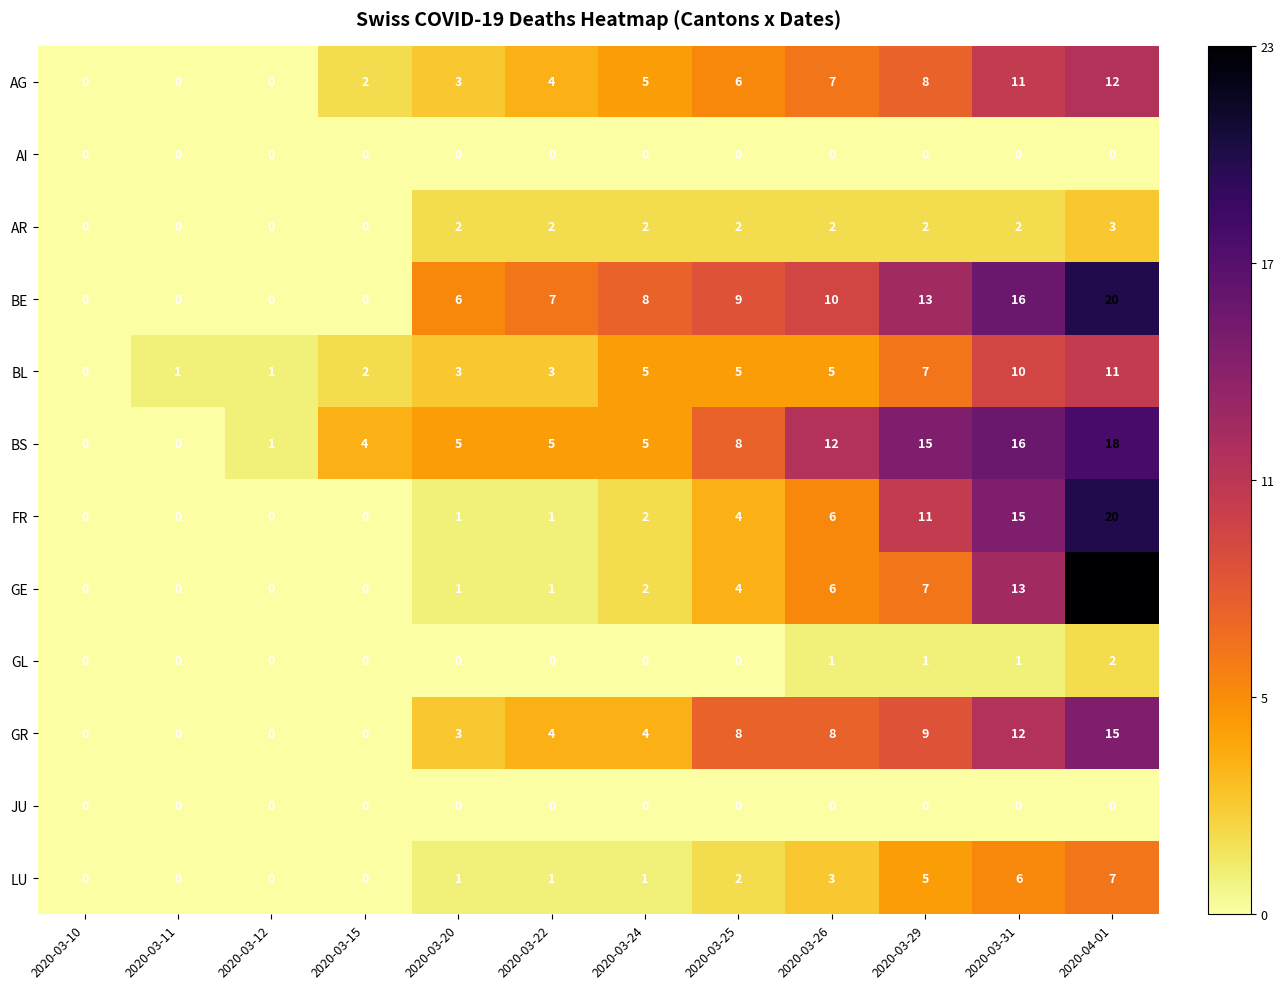

What is the spread (max minus min) of values at 2020-03-25?

9